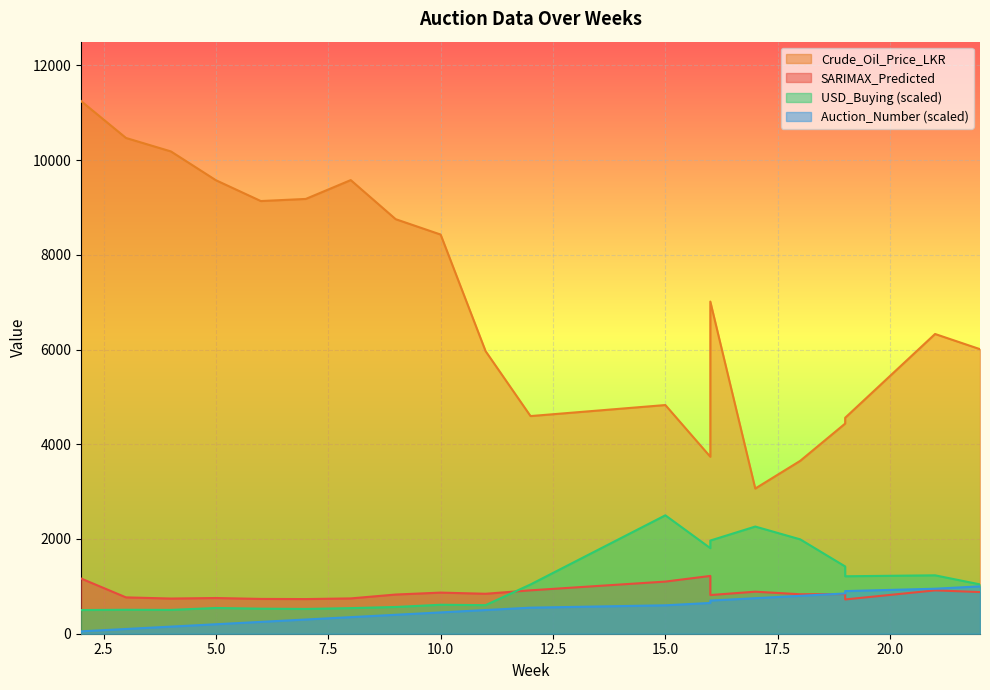

What is the highest value of the Auction_Number series?

1000.0